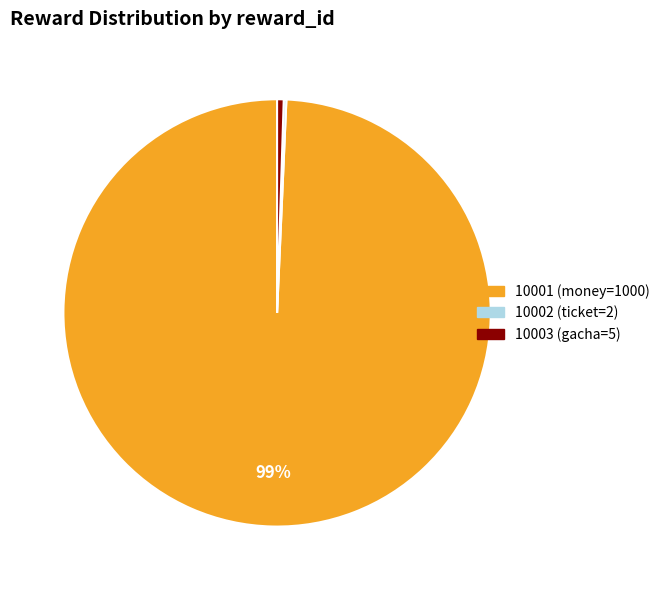

True or false: 10001 (money=1000) accounts for 99% of the total.

True